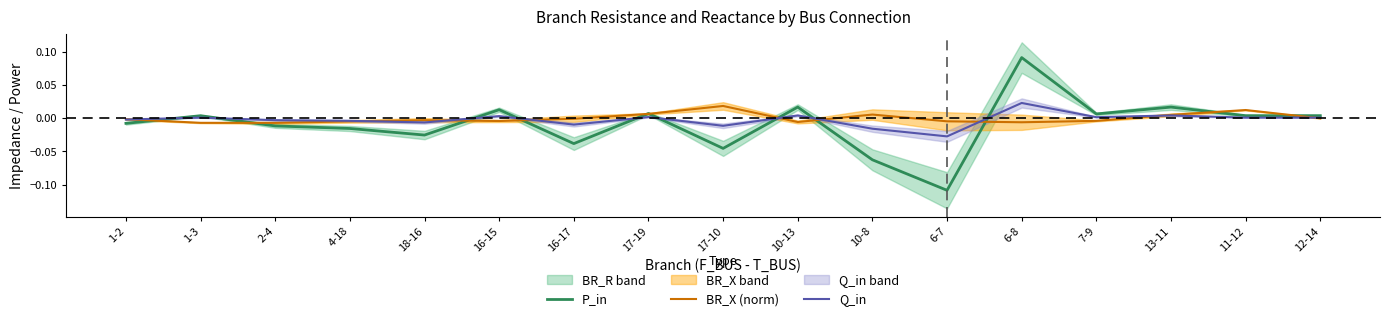

Is this an area chart (filled region under the line)?

No